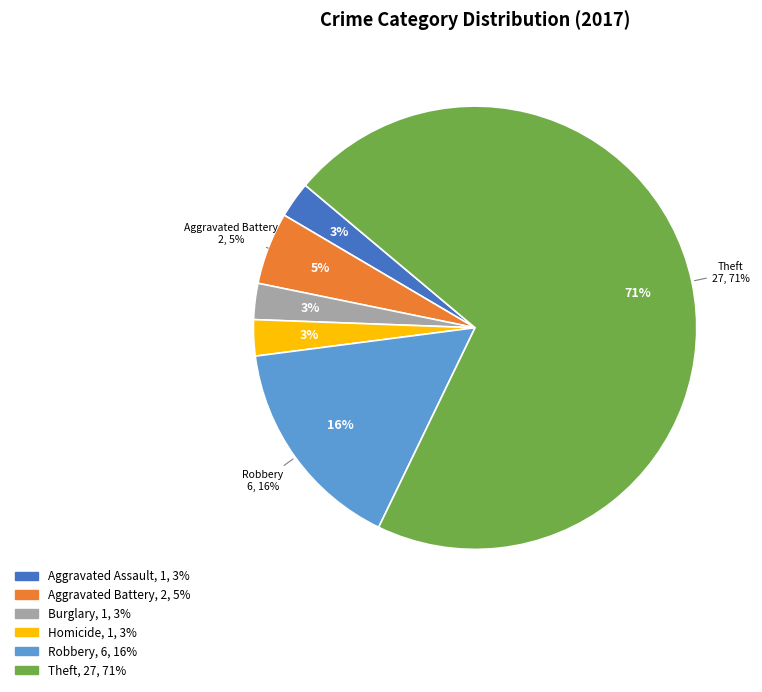

How many segments does this pie chart have?

6